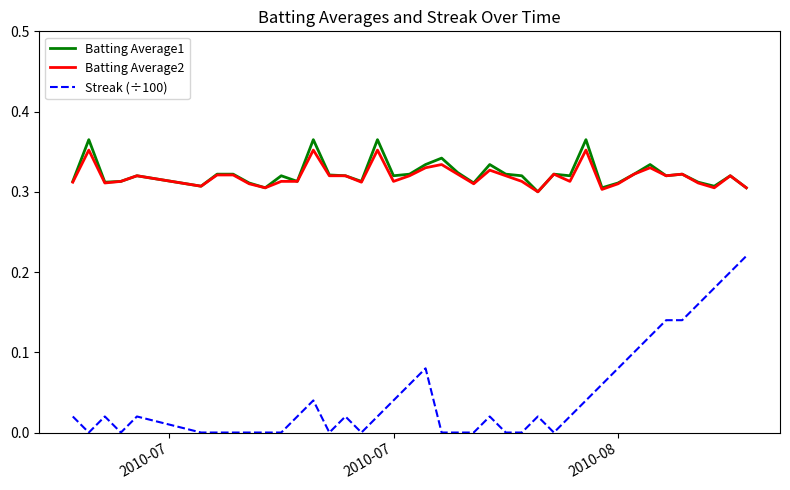

True or false: Streak (÷100) and Batting Average1 intersect in this chart.

False